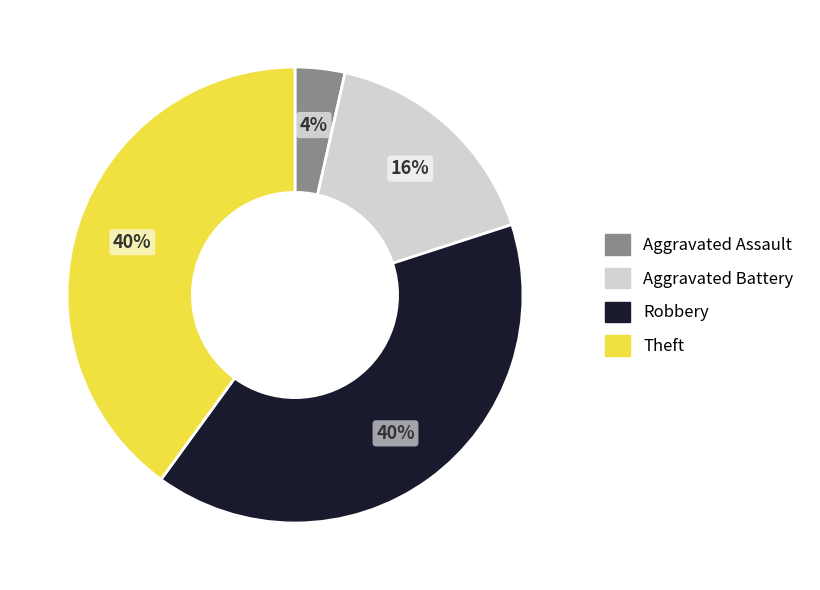

To the nearest percent, what is the average slice percentage?

25%